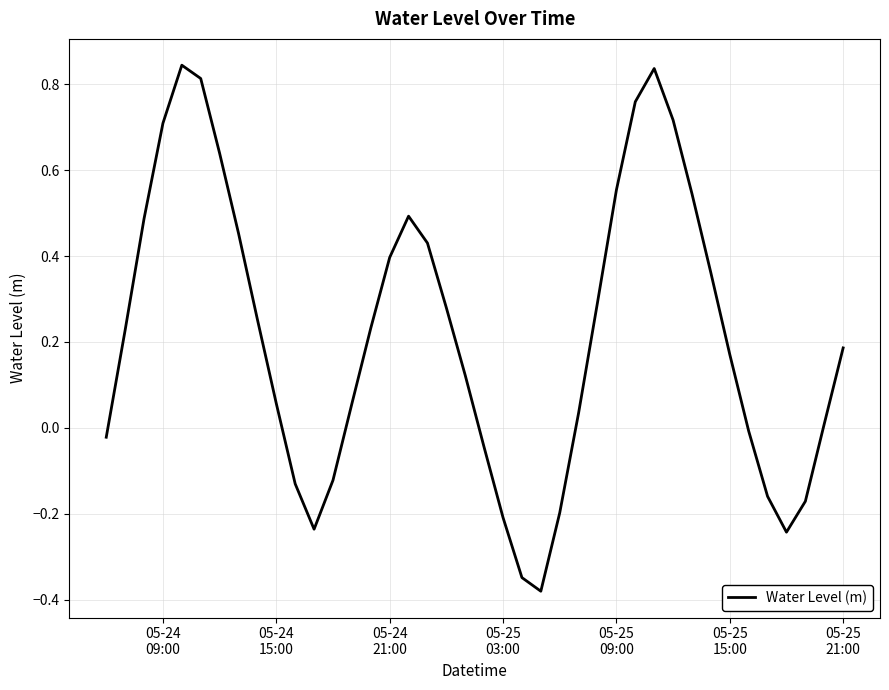

How many lines are shown in the chart?

1